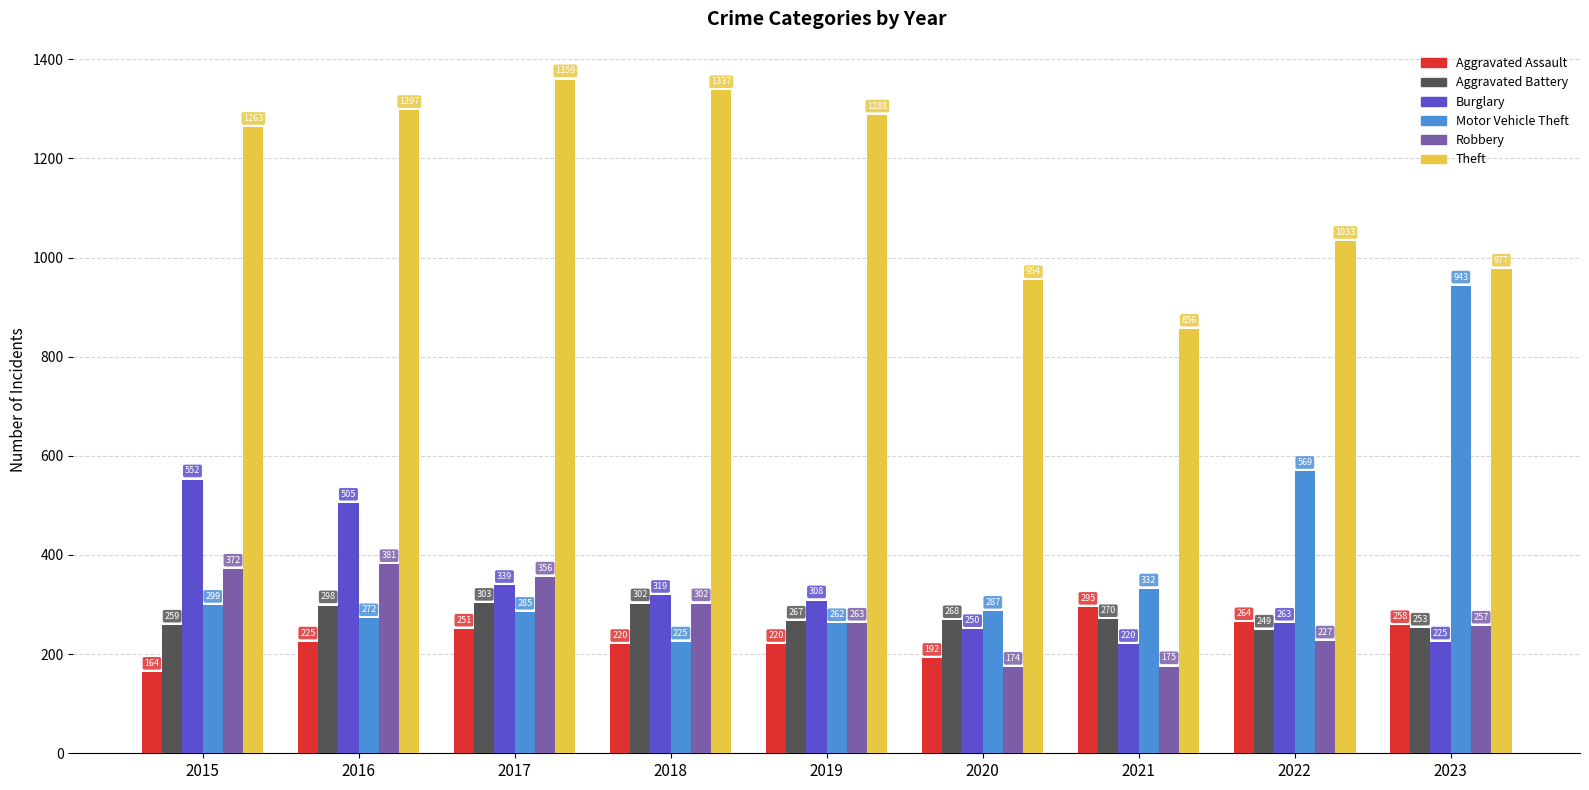

At 2017, list the series in order from smallest to largest.

Aggravated Assault, Motor Vehicle Theft, Aggravated Battery, Burglary, Robbery, Theft